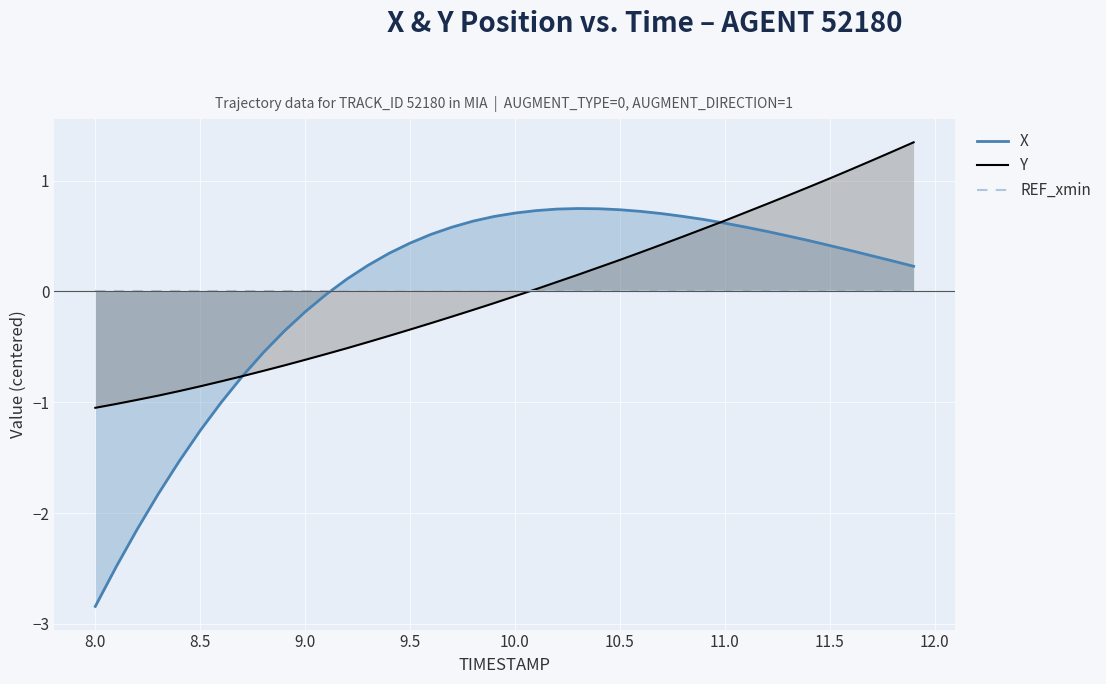

What is the maximum value for Y?

1.3